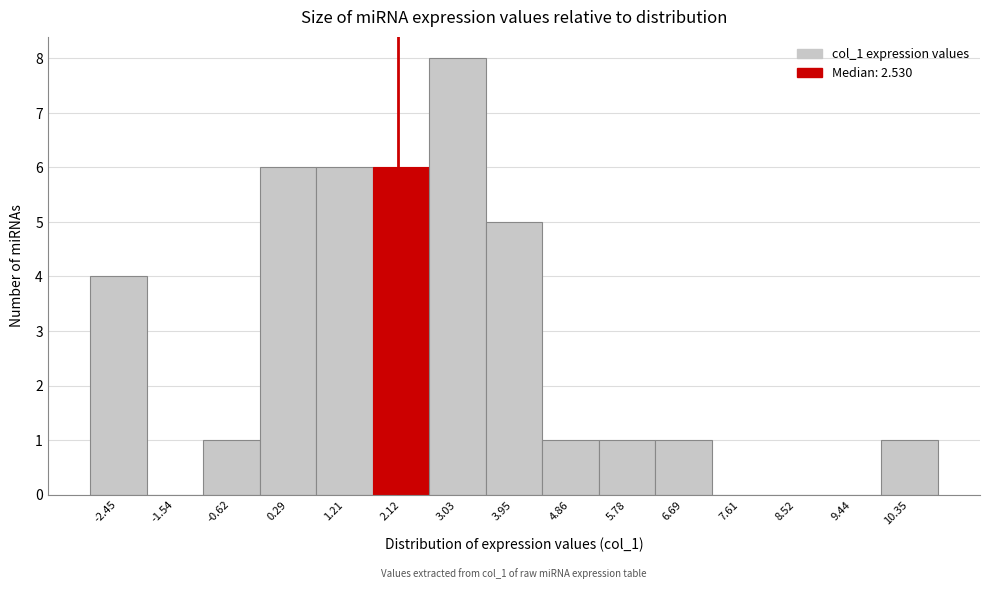

Reading right to left, extract all data points from this chart.

10.35=1	9.44=0	8.52=0	7.61=0	6.69=1	5.78=1	4.86=1	3.95=5	3.03=8	2.12=6	1.21=6	0.29=6	-0.62=1	-1.54=0	-2.45=4